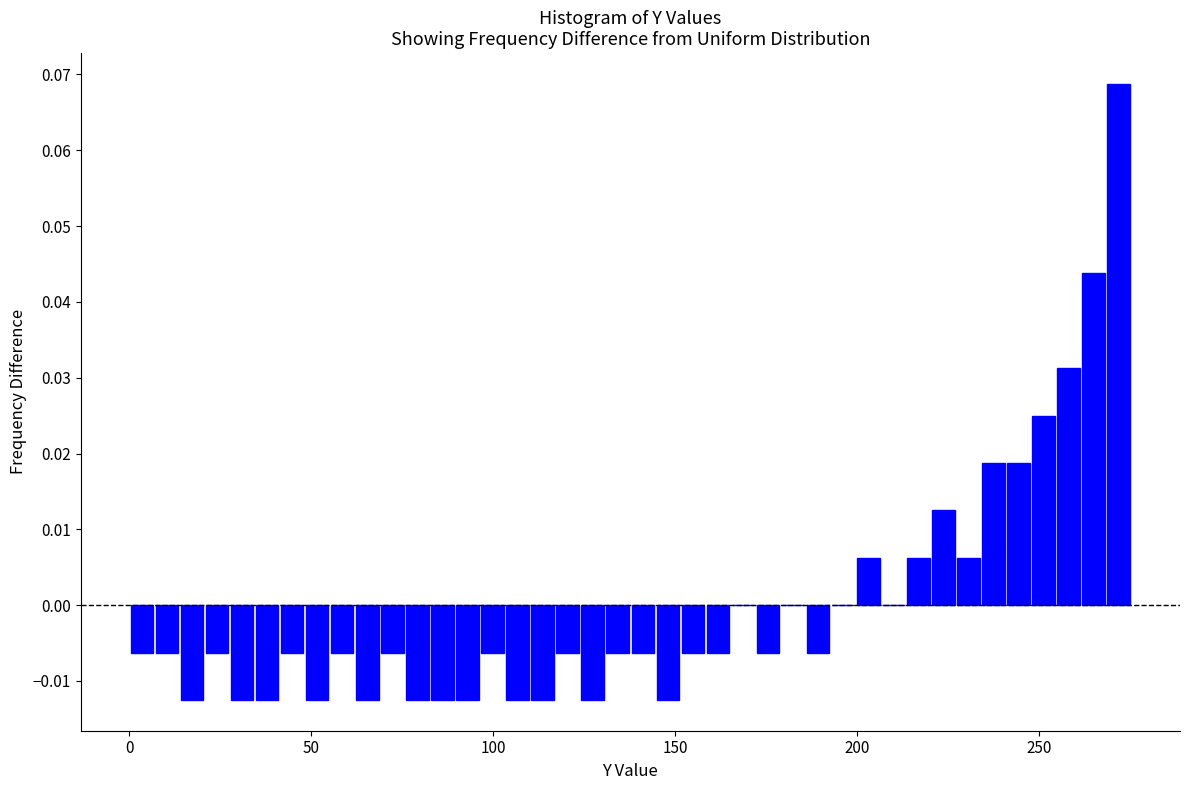

Around what value on the x-axis is the tallest bar? Give the approximate position of its centre, as read against the axis.

270